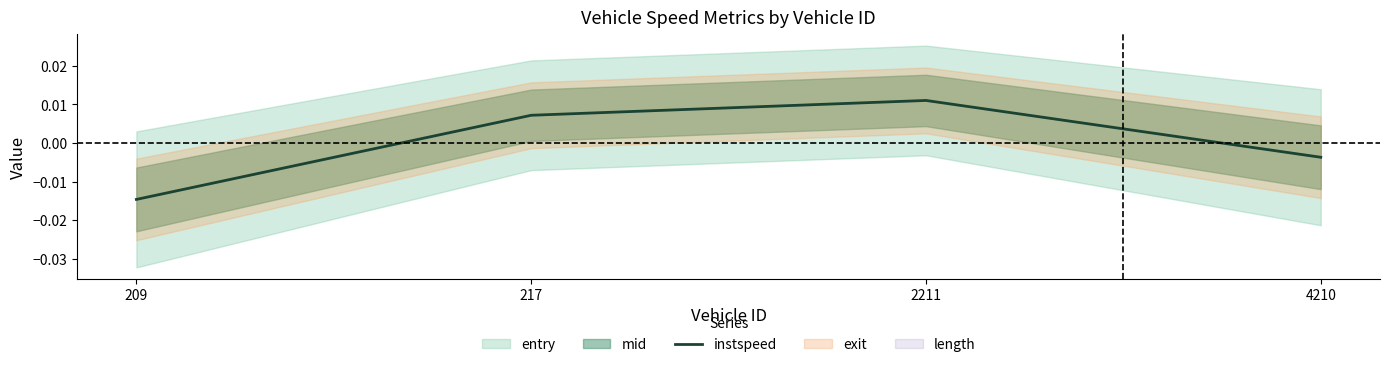

True or false: the data shows -0.0 at 4210.

False